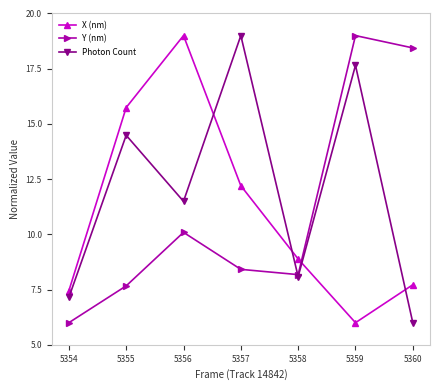

How many distinct data groups are displayed?

3